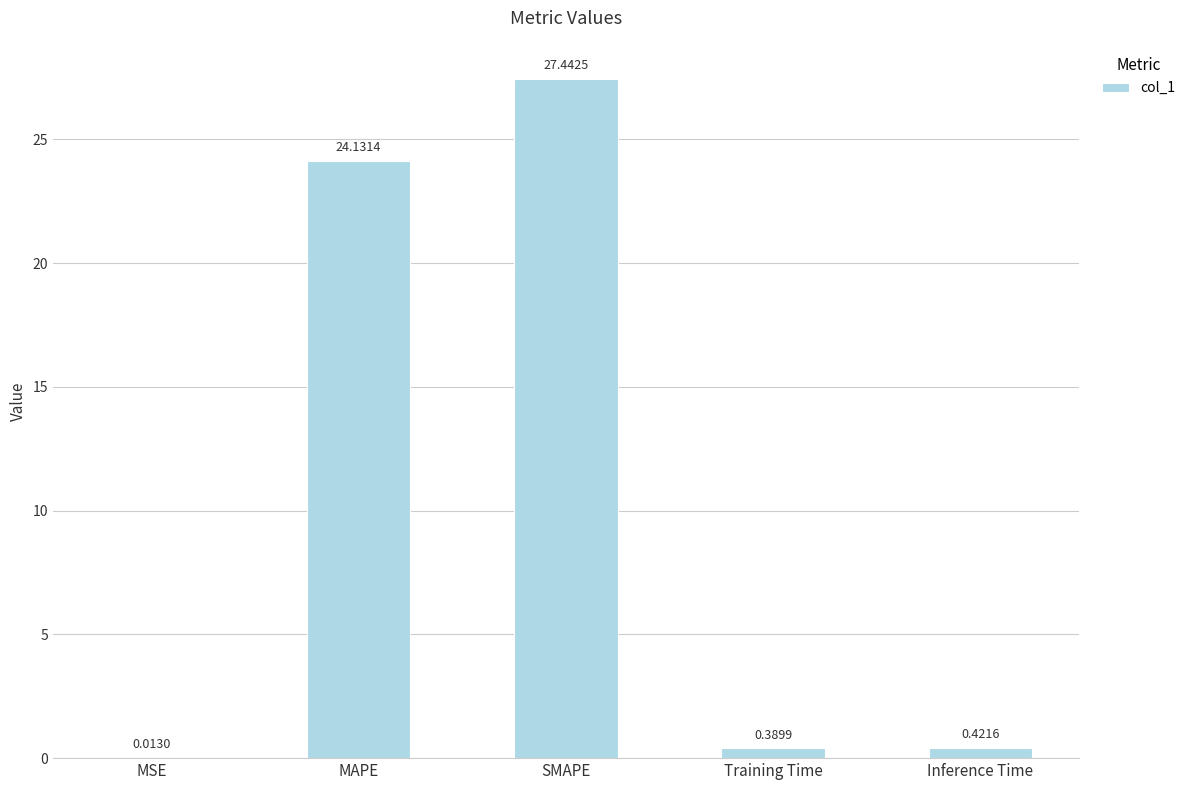

What is the sum of all values?

52.4